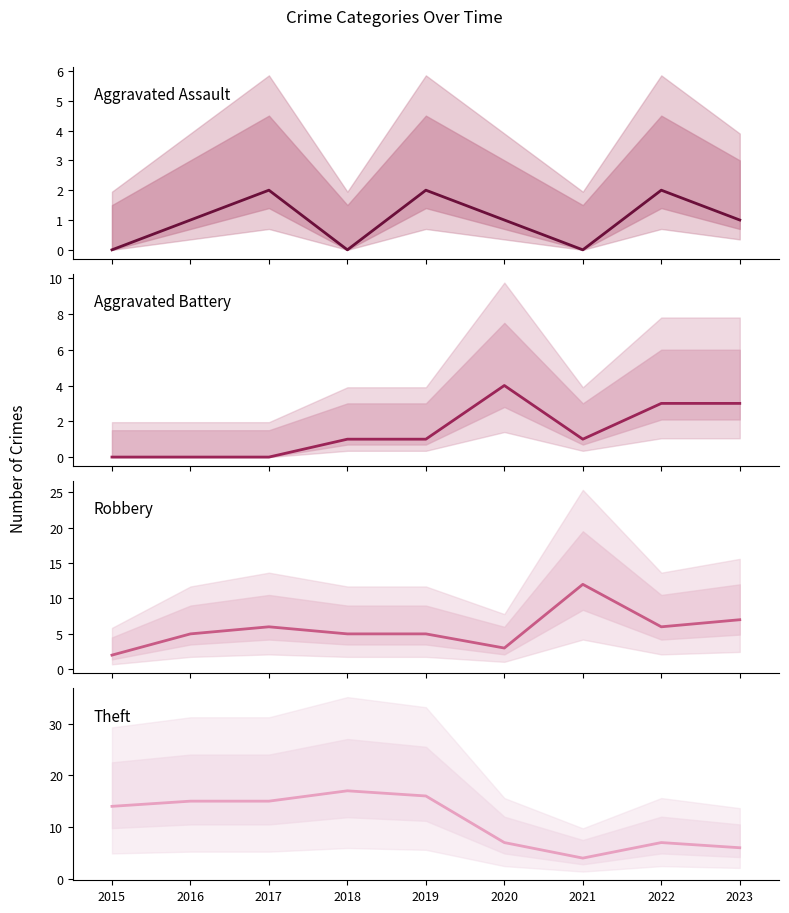

How many distinct data groups are displayed?

4